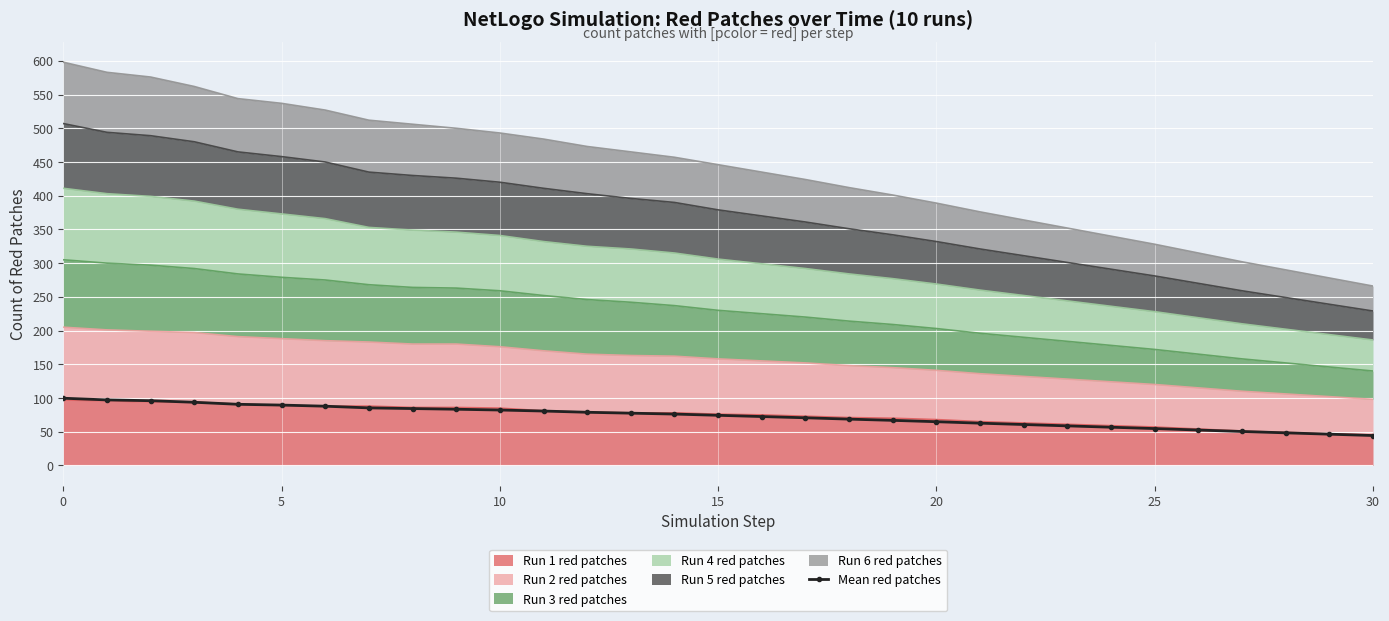

Which category has the lowest value across all series?

30